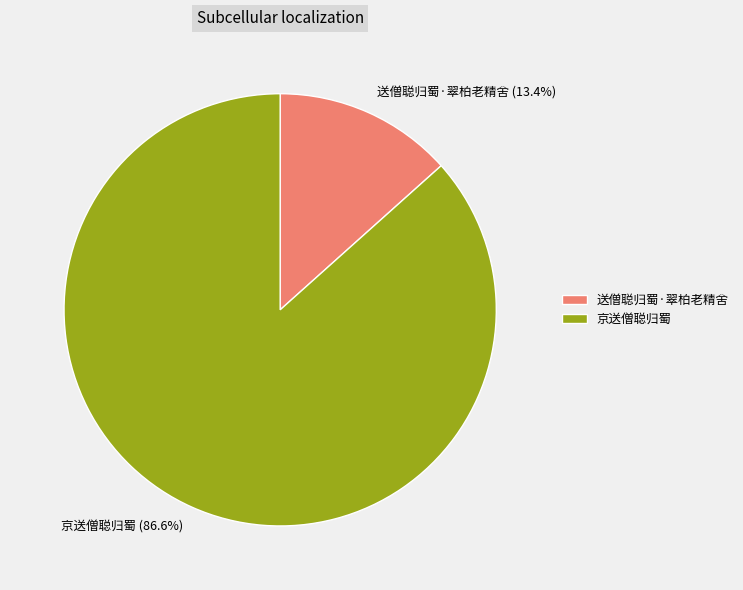

What is the largest slice in the pie chart?

京送僧聪归蜀